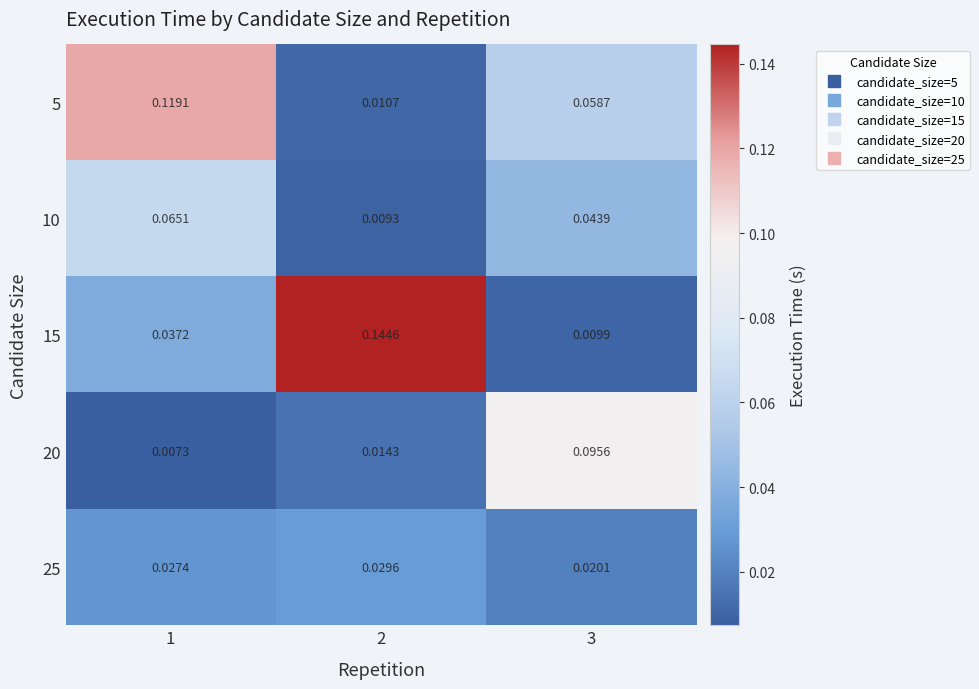

Is the value of 15 at 3 greater than the value of 10 at 3?

No